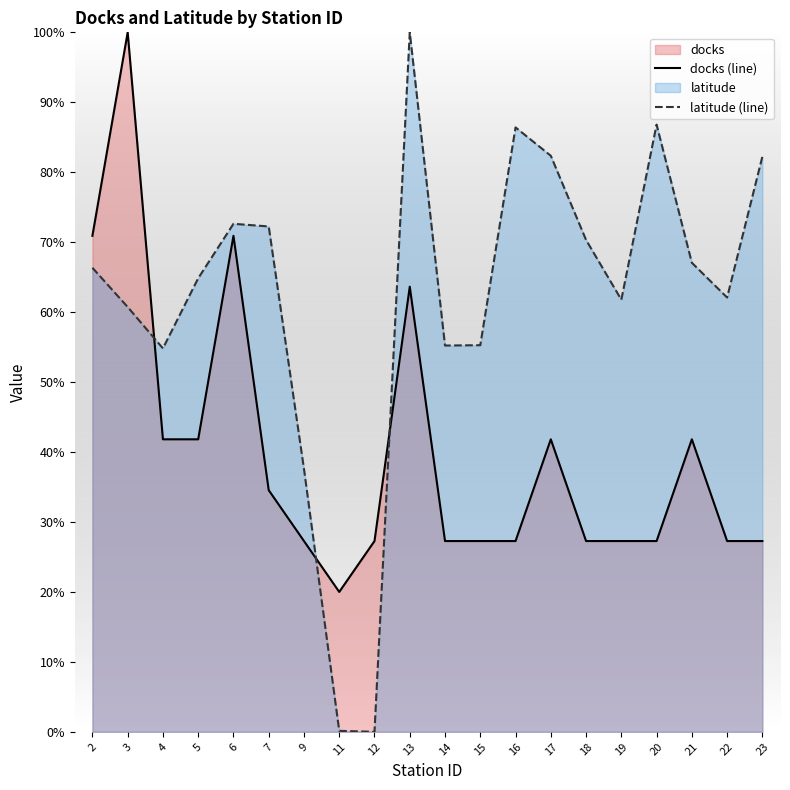

What is the highest value of the docks (line) series?

100.0